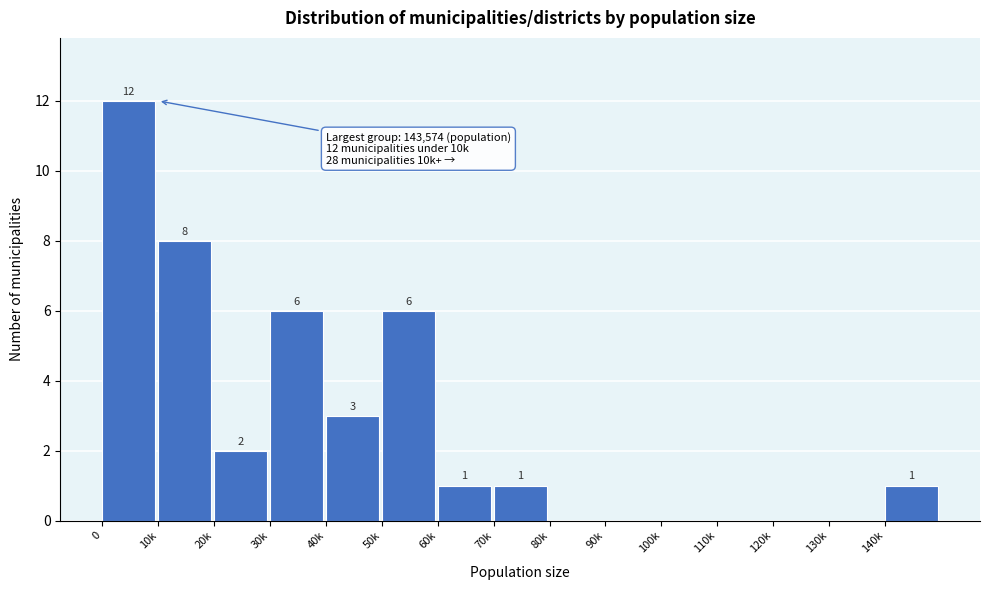

Reading left to right, extract all data points from this chart.

0=12	10k=8	20k=2	30k=6	40k=3	50k=6	60k=1	70k=1	80k=0	90k=0	100k=0	110k=0	120k=0	130k=0	140k=1